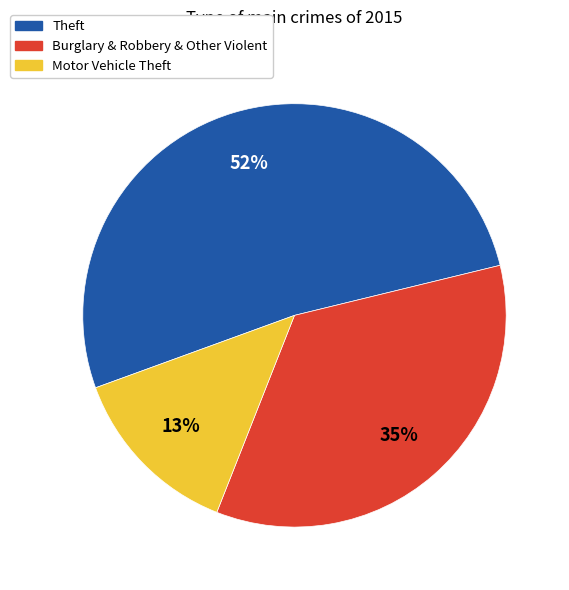

Count the number of slices in the pie.

3